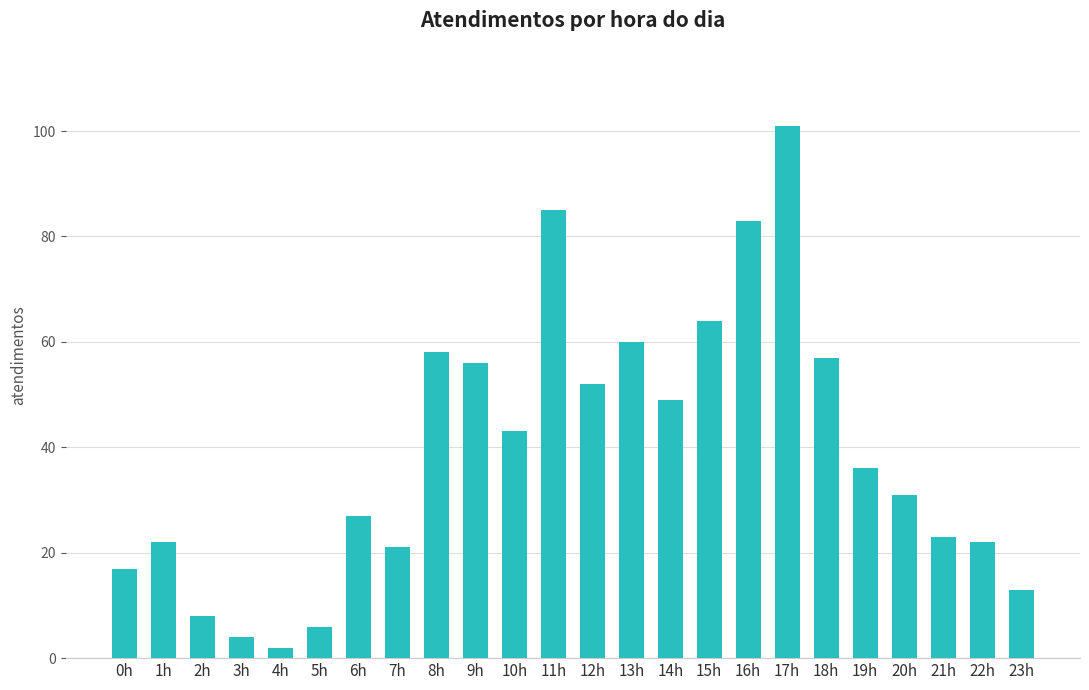

Is it true that the value at 13h is 88?

False